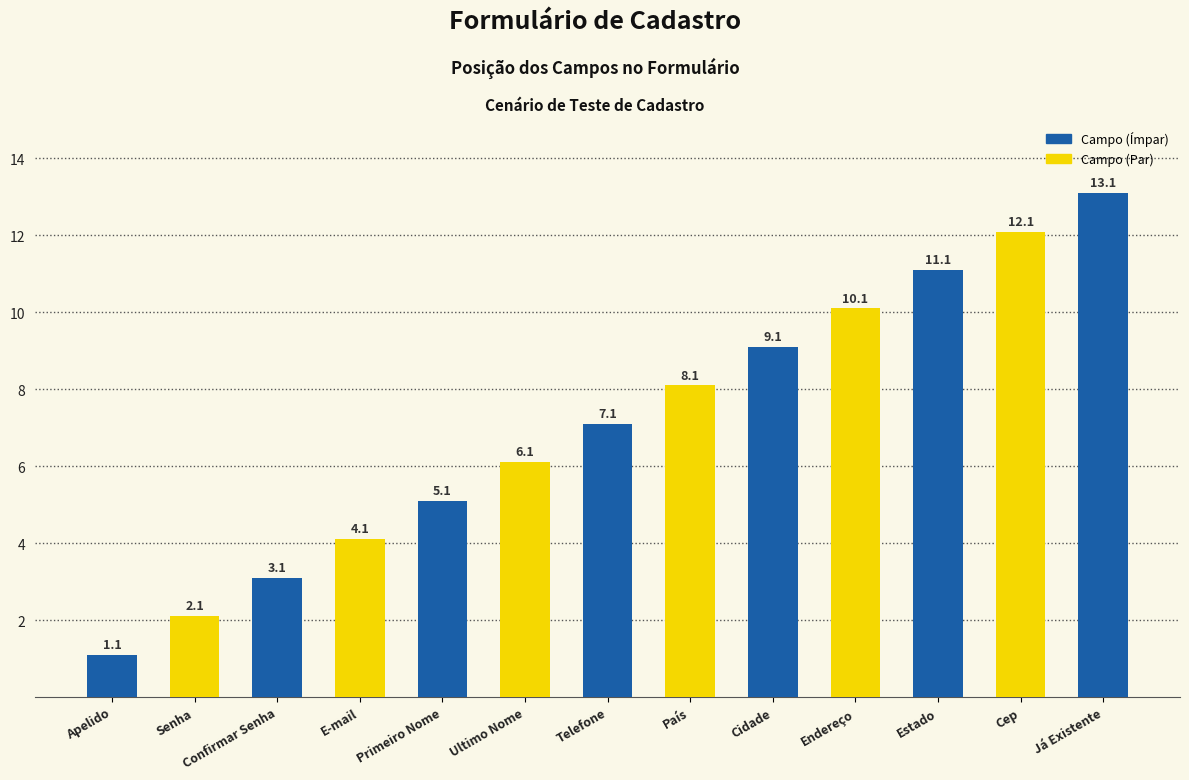

What position from the left is Telefone?

7